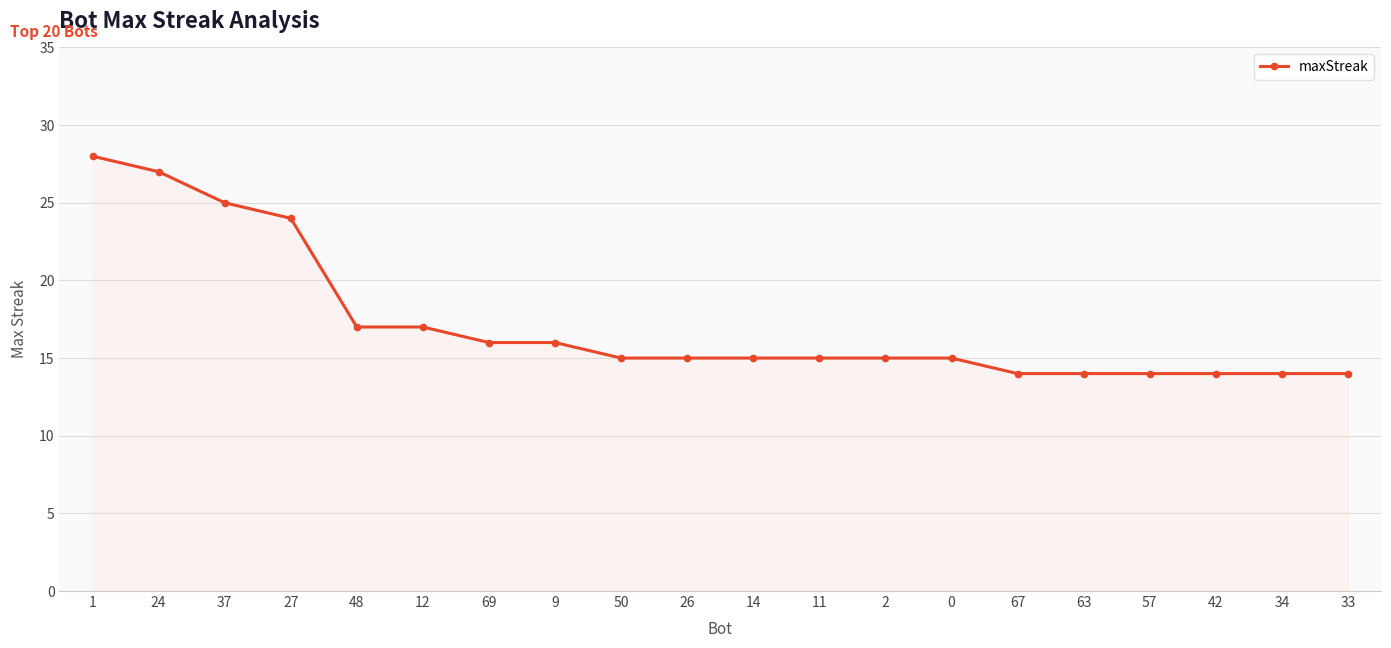

How many lines are shown in the chart?

1